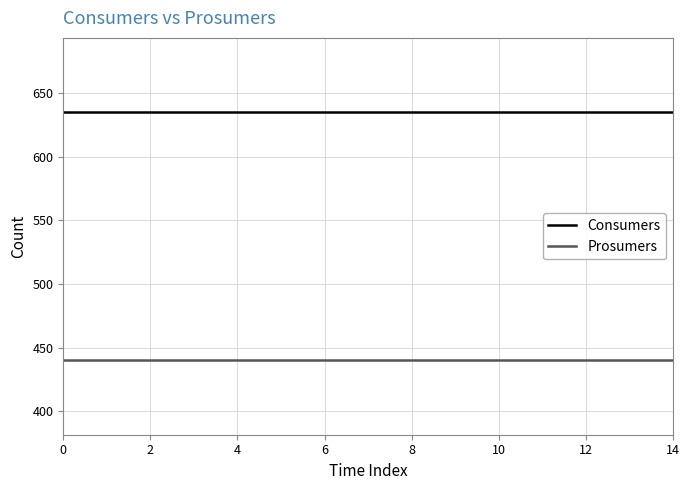

What is the maximum value shown in the chart?

635